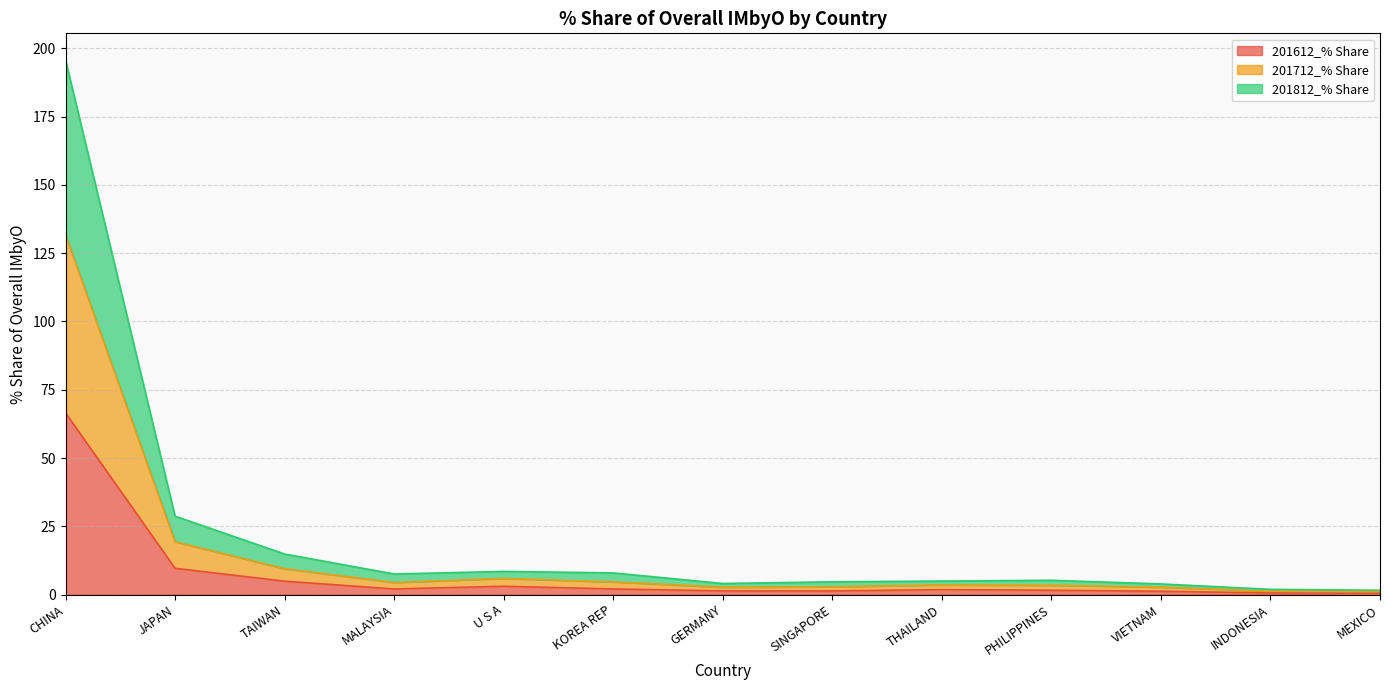

True or false: 201712_% Share and 201812_% Share cross at least once.

False